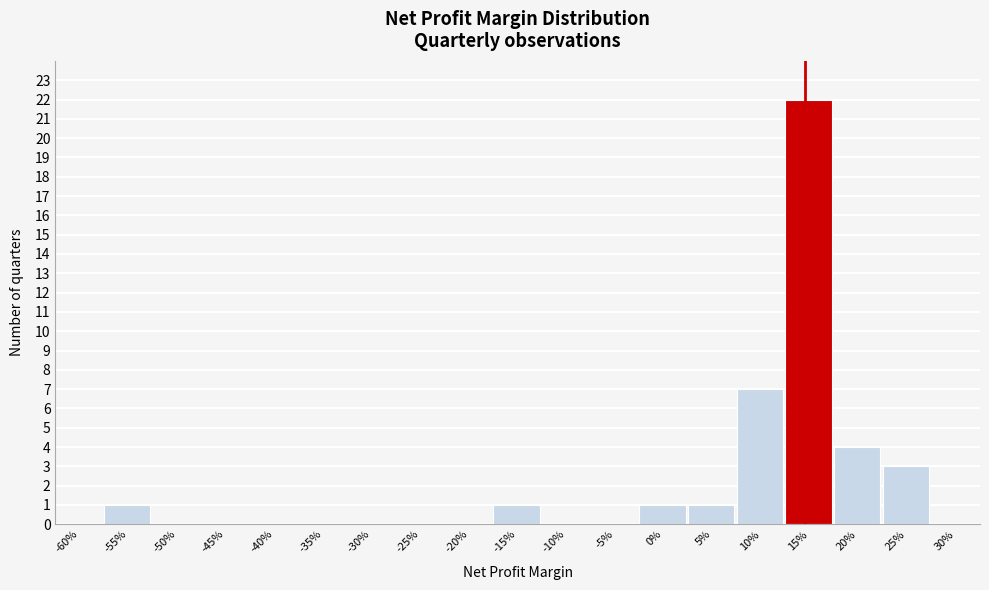

Reading left to right, transcribe all the data shown in this chart.

-60%=0	-55%=1	-50%=0	-45%=0	-40%=0	-35%=0	-30%=0	-25%=0	-20%=0	-15%=1	-10%=0	-5%=0	0%=1	5%=1	10%=7	15%=22	20%=4	25%=3	30%=0